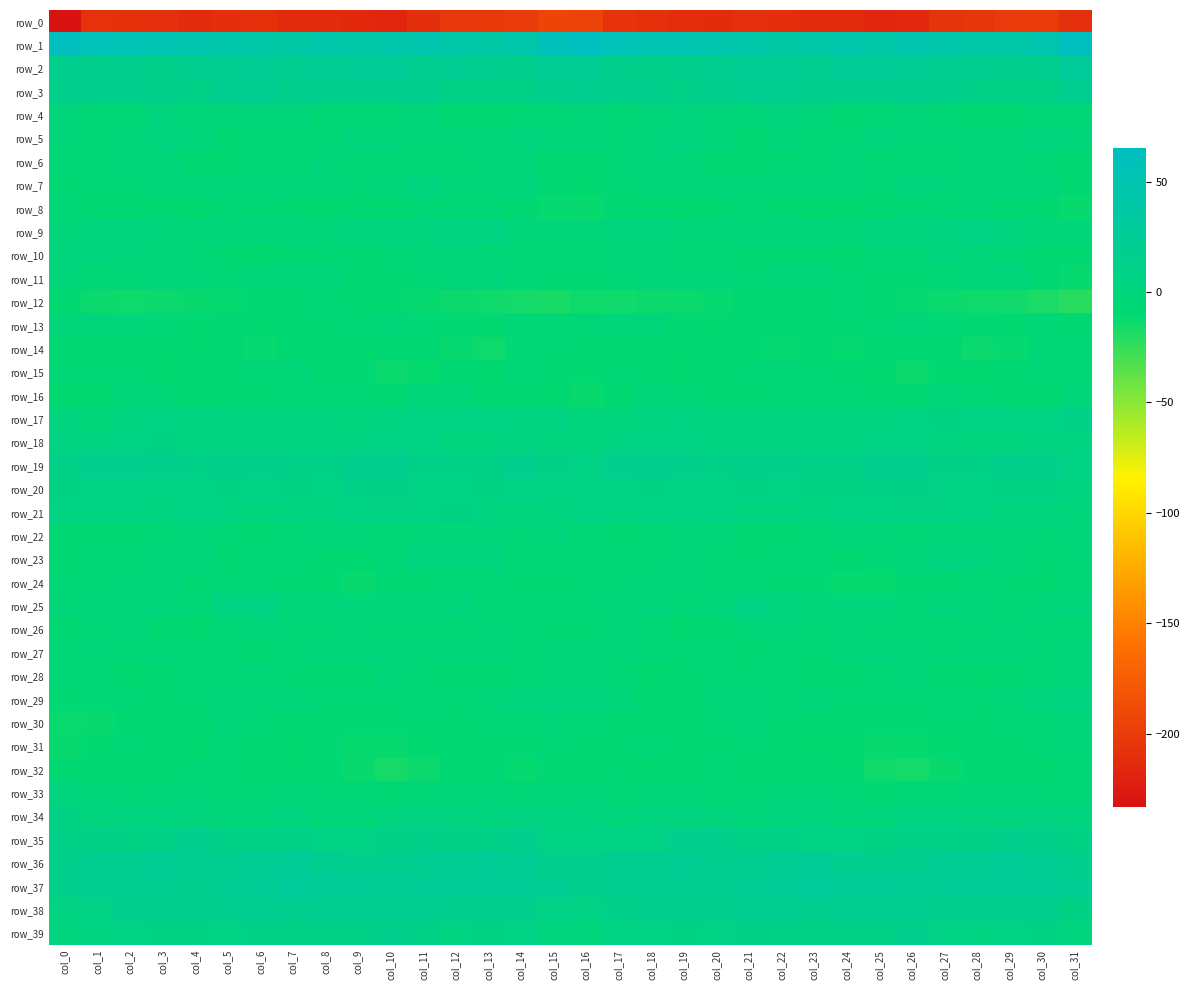

Which has a higher value, col_21 or col_14?

col_14